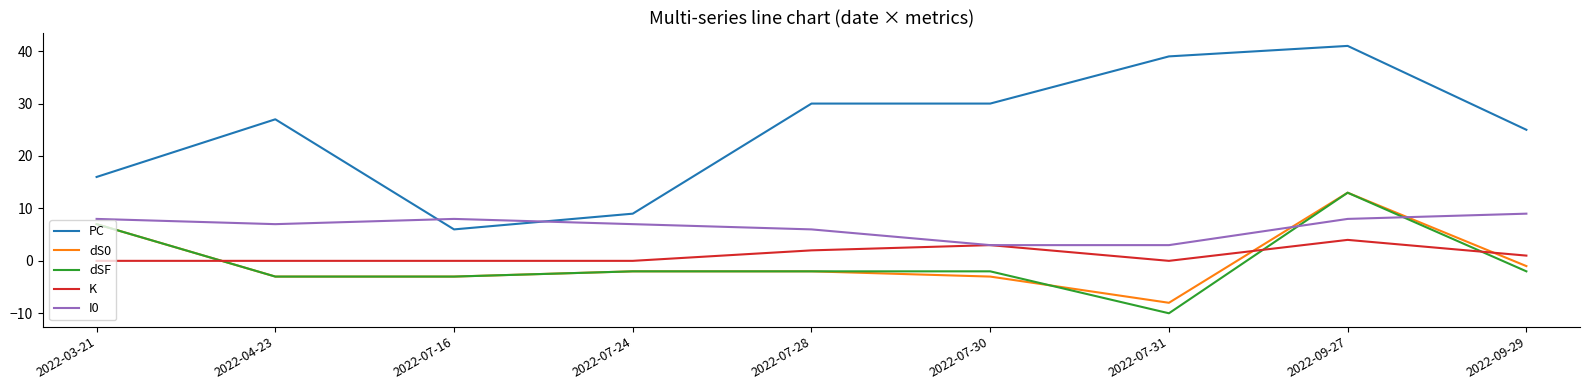

What position from the left is 2022-07-16?

3